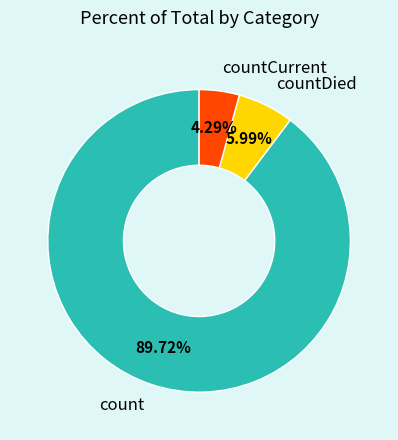

Which category accounts for the majority?

count